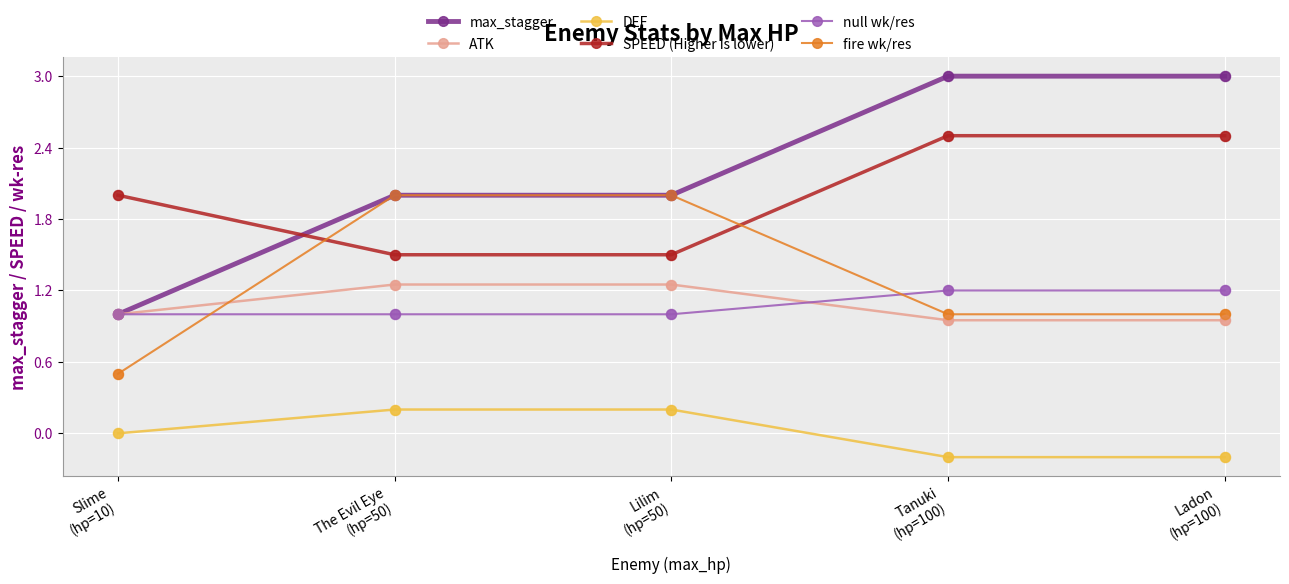

Which series has the largest total across all categories?

max_stagger